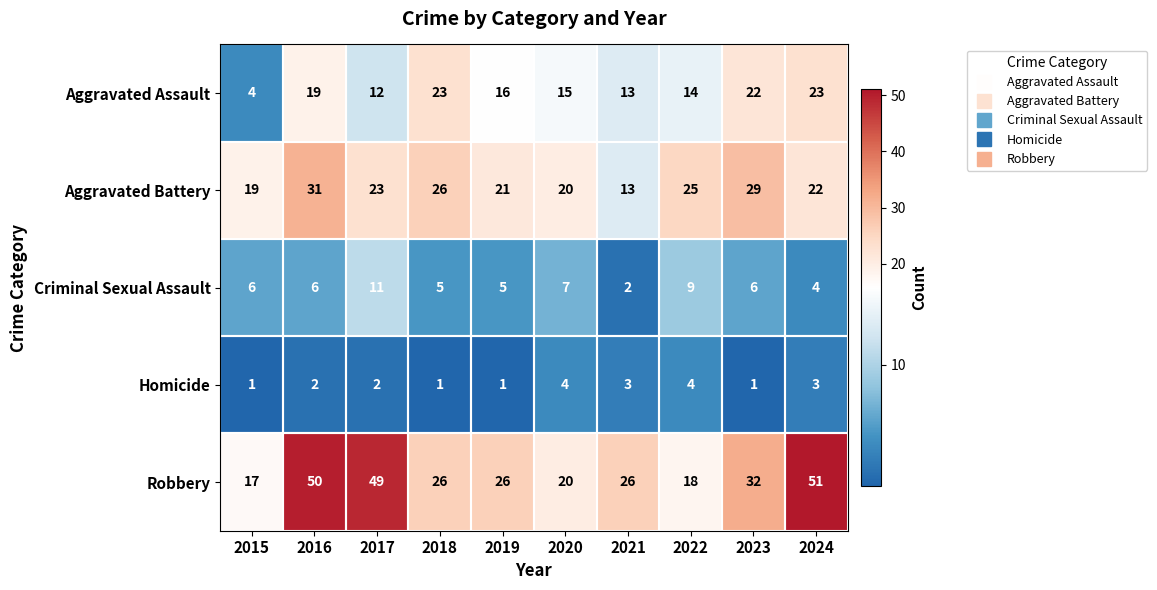

Which series has the largest total across all categories?

Robbery